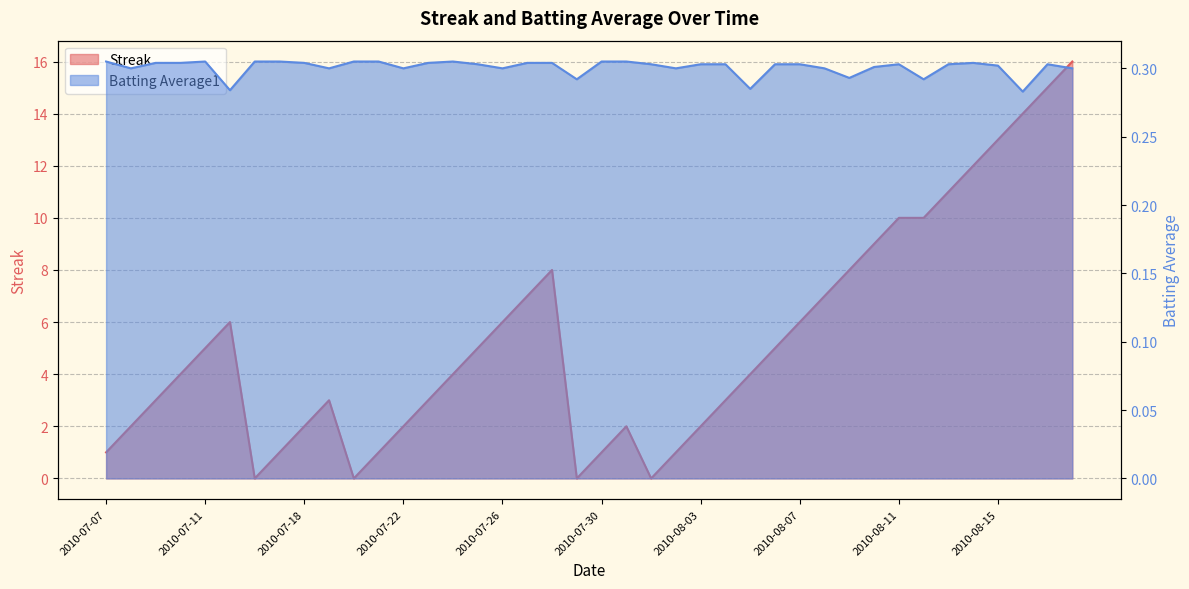

Is the value of Batting Average1 at 2010-08-06 greater than the value of Streak at 2010-08-16?

No